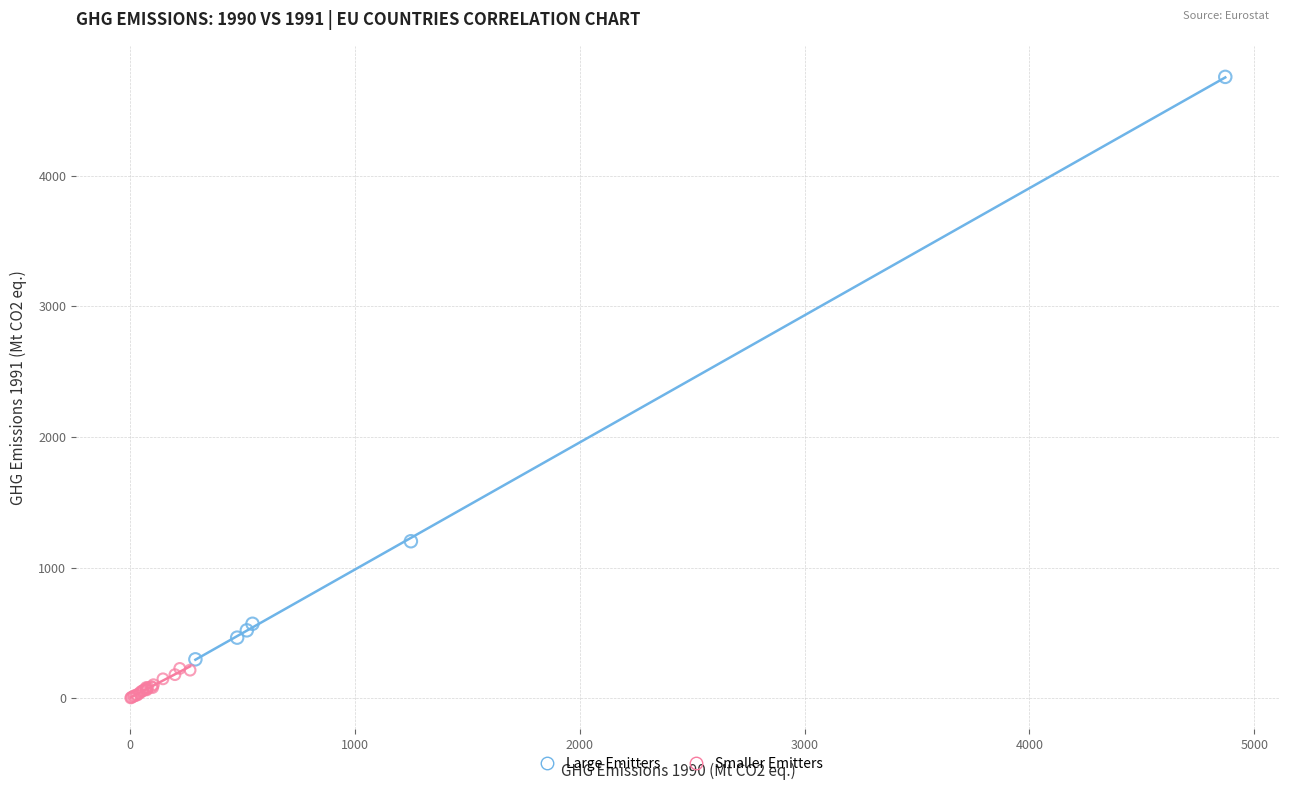

Which series reaches the minimum Y coordinate?

Smaller Emitters